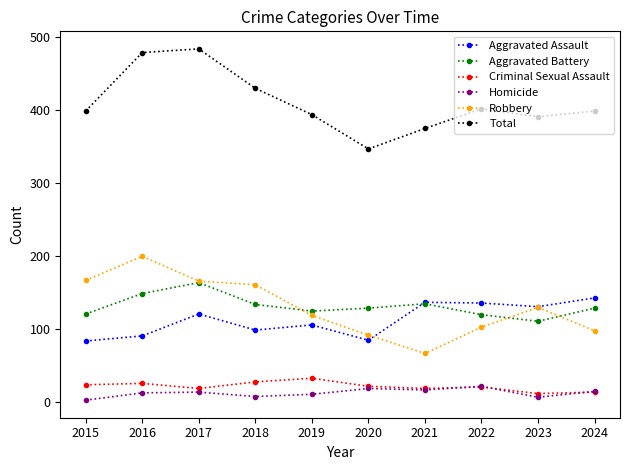

True or false: Aggravated Assault has a value of 166 at 2017.

False